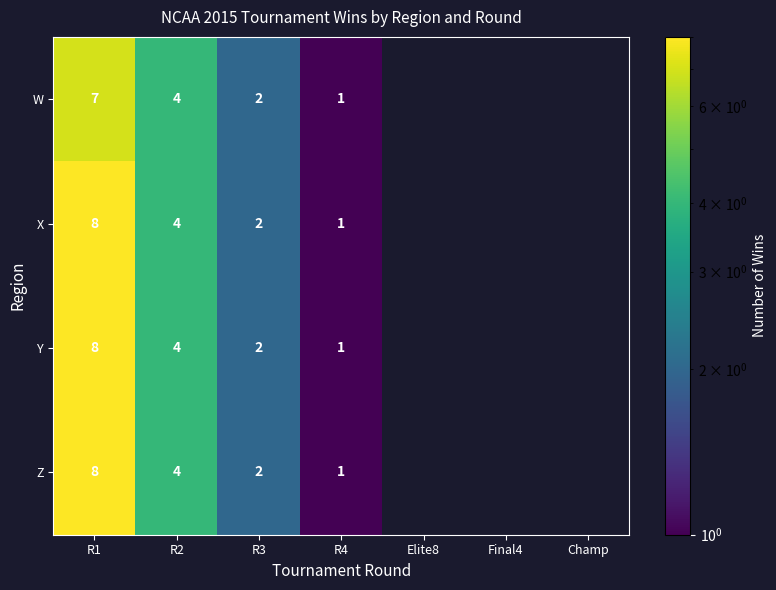

What is the sum of the Z values at R2 and R3?

6